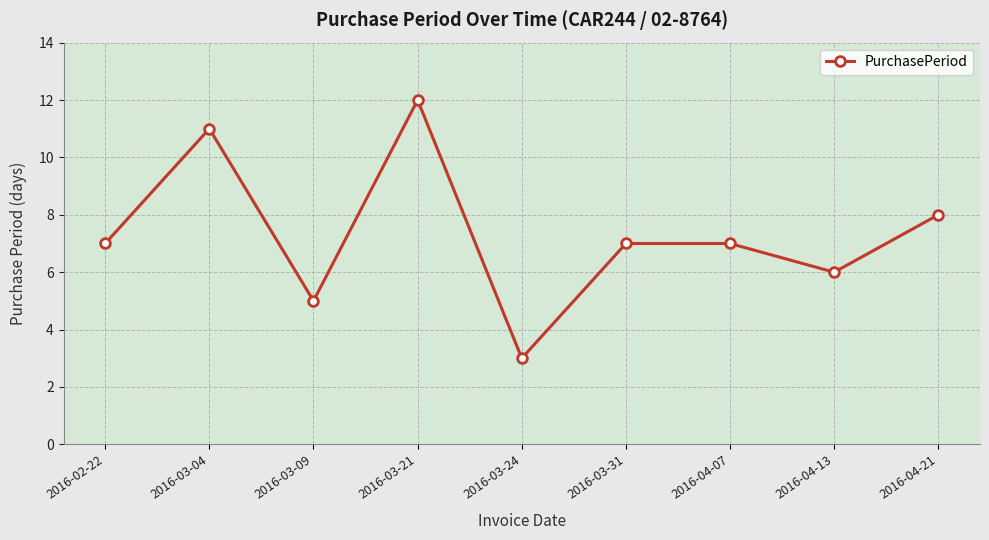

Read the value at 2016-04-07.

7